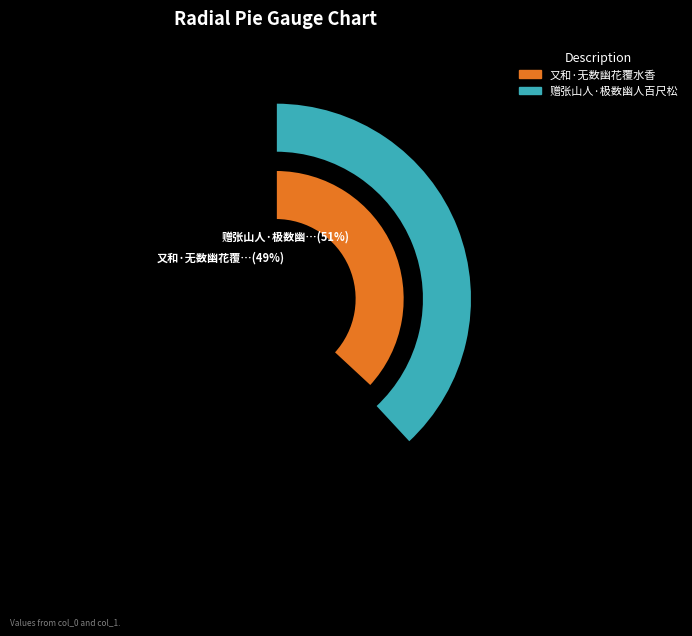

Between 又和·无数幽花覆水香 and 赠张山人·极数幽人百尺松, which is larger?

赠张山人·极数幽人百尺松